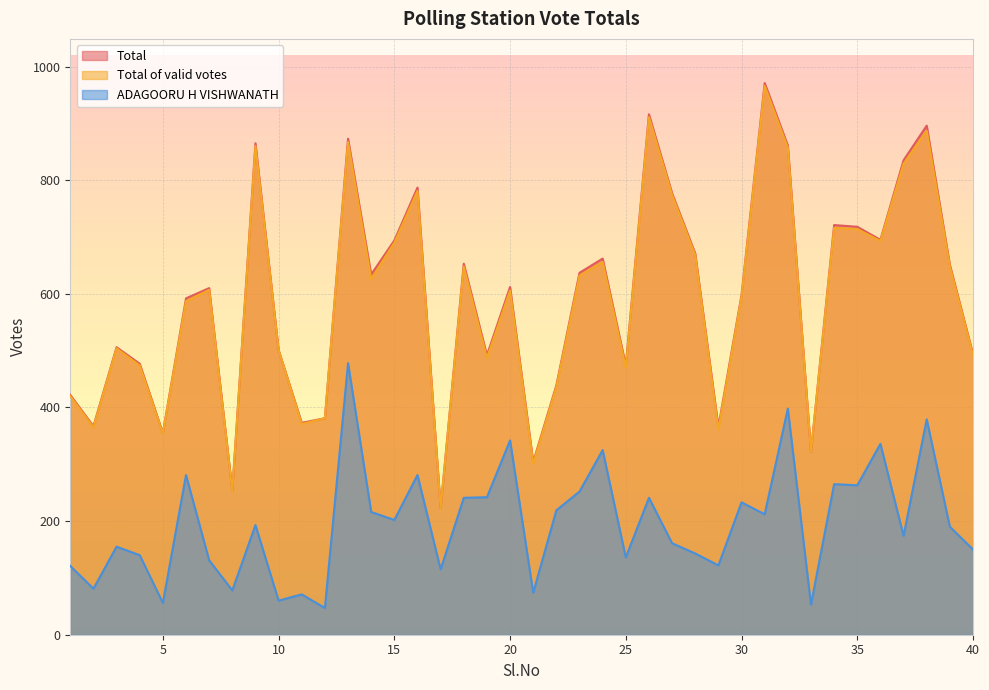

List the labels in order of ADAGOORU H VISHWANATH value, largest first.

13, 32, 38, 20, 36, 24, 6, 16, 34, 35, 23, 19, 18, 26, 30, 22, 14, 31, 15, 9, 39, 37, 27, 3, 40, 28, 4, 25, 7, 29, 1, 17, 2, 8, 21, 11, 10, 5, 33, 12